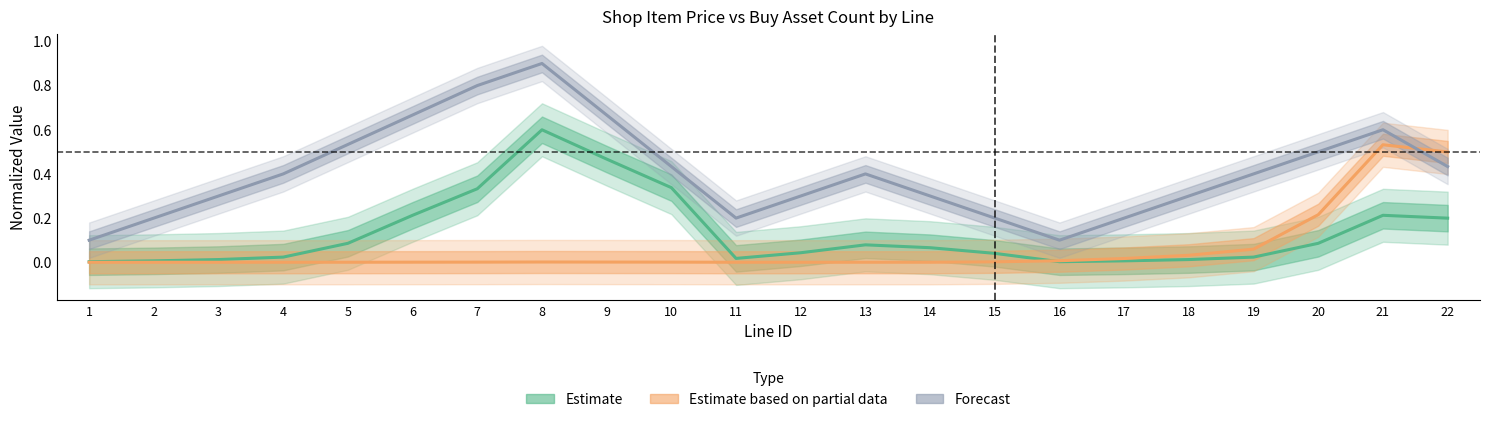

Reading left to right, list all the values displayed in this chart.

Estimate: 0.0	0.0	0.0	0.0	0.1	0.2	0.3	0.6	0.5	0.3	0.0	0.0	0.1	0.1	0.0	0.0	0.0	0.0	0.0	0.1	0.2	0.2
Estimate based on partial data: 0.0	0.0	0.0	0.0	0.0	0.0	0.0	0.0	0.0	0.0	0.0	0.0	0.0	0.0	0.0	0.0	0.0	0.0	0.1	0.2	0.5	0.5
Forecast: 0.1	0.2	0.3	0.4	0.5	0.7	0.8	0.9	0.7	0.4	0.2	0.3	0.4	0.3	0.2	0.1	0.2	0.3	0.4	0.5	0.6	0.4